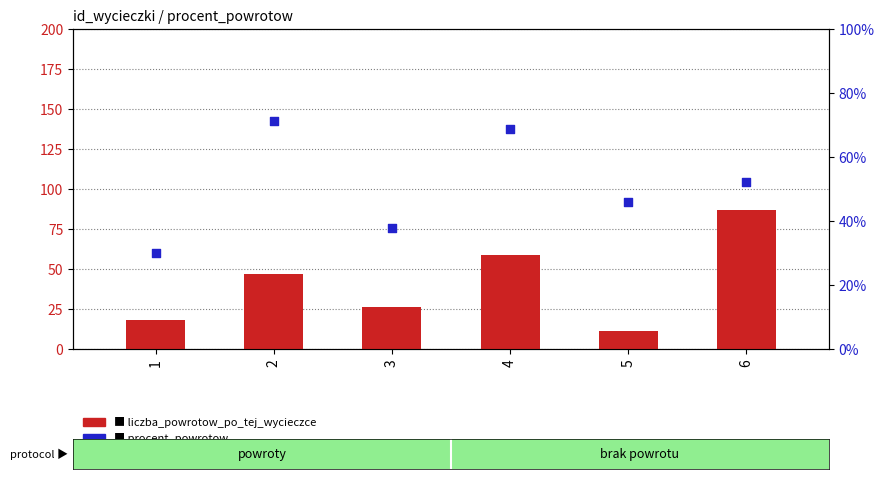

Which series has the largest Y range (max minus min)?

liczba_powrotow_po_tej_wycieczce